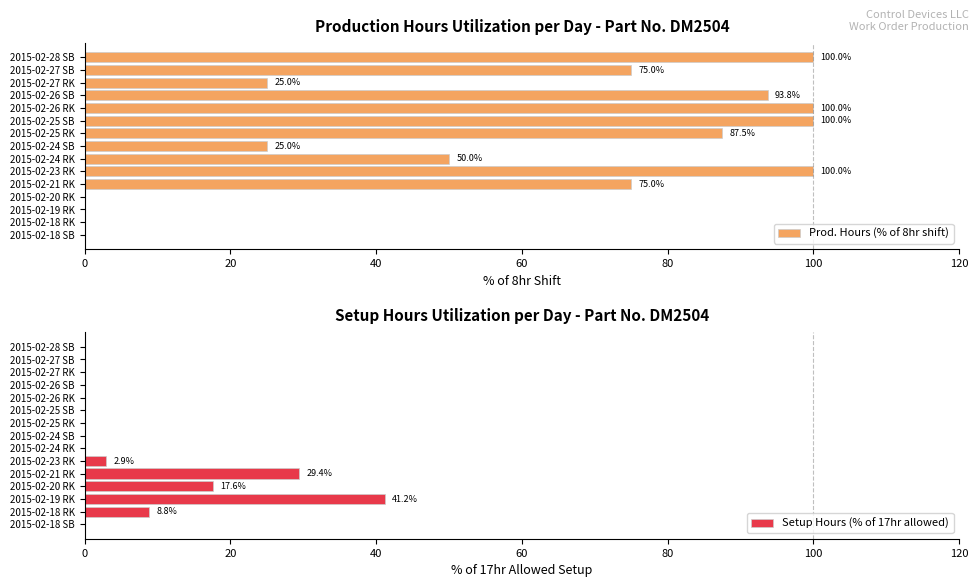

At how many categories does at least one series exceed 37?

10